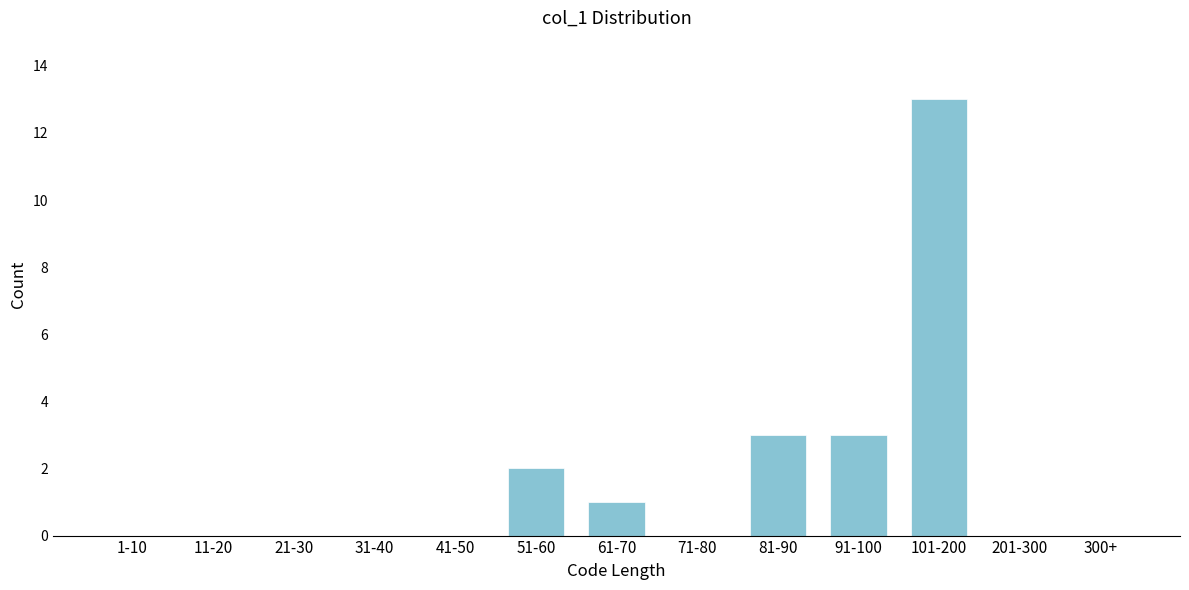

Reading left to right, list all the values displayed in this chart.

1-10=0	11-20=0	21-30=0	31-40=0	41-50=0	51-60=2	61-70=1	71-80=0	81-90=3	91-100=3	101-200=13	201-300=0	300+=0